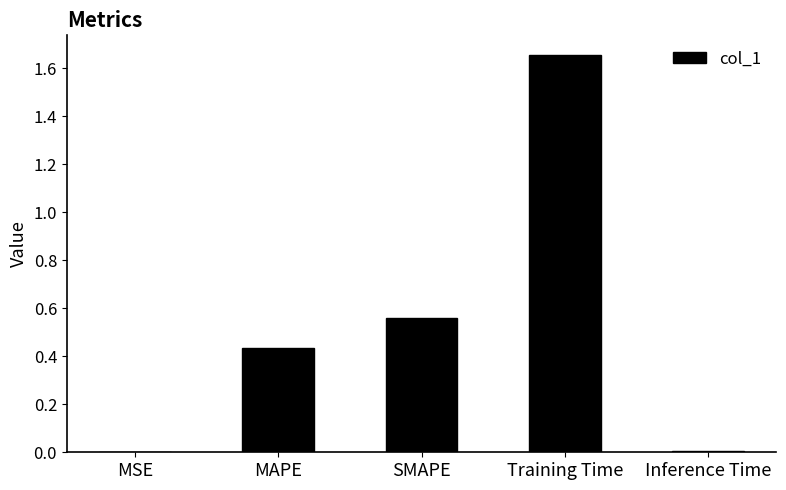

What is the ratio of the value at SMAPE to the value at Training Time?

0.3